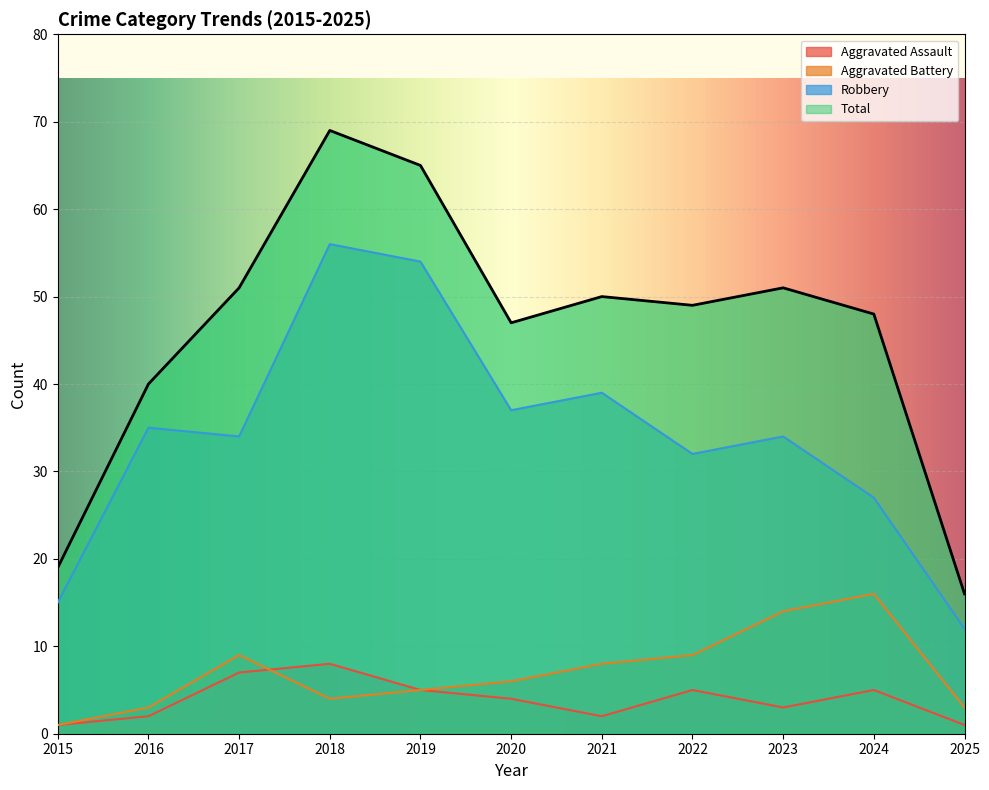

True or false: Aggravated Battery has a value of 1 at 2020.

False